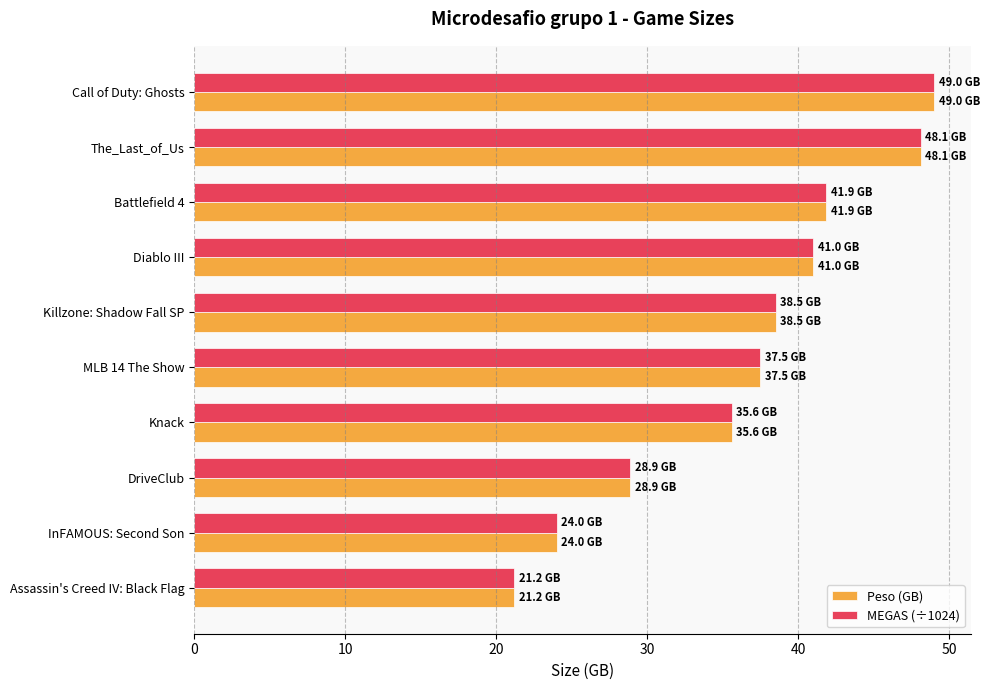

Rank the categories by Peso (GB) value from highest to lowest.

Call of Duty: Ghosts, The_Last_of_Us, Battlefield 4, Diablo III, Killzone: Shadow Fall SP, MLB 14 The Show, Knack, DriveClub, InFAMOUS: Second Son, Assassin's Creed IV: Black Flag